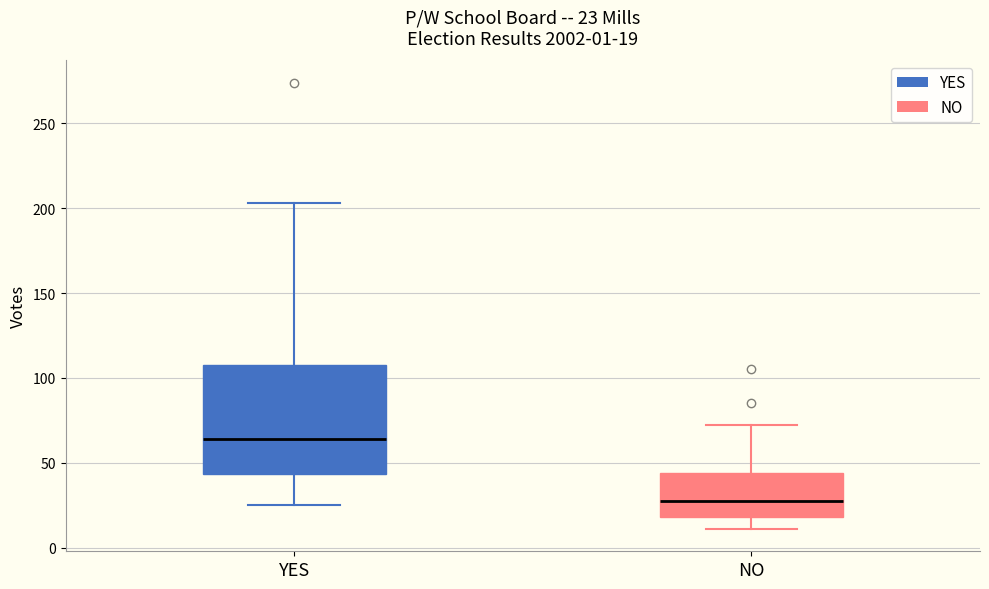

Which box has the highest median line?

YES